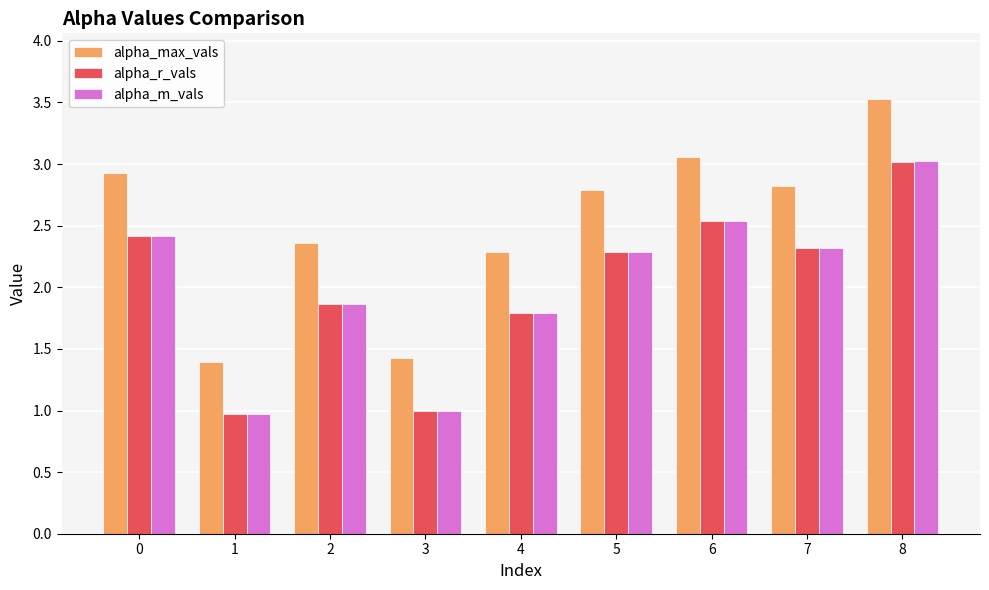

What is the difference between the maximum and minimum values in the alpha_m_vals series?

2.1